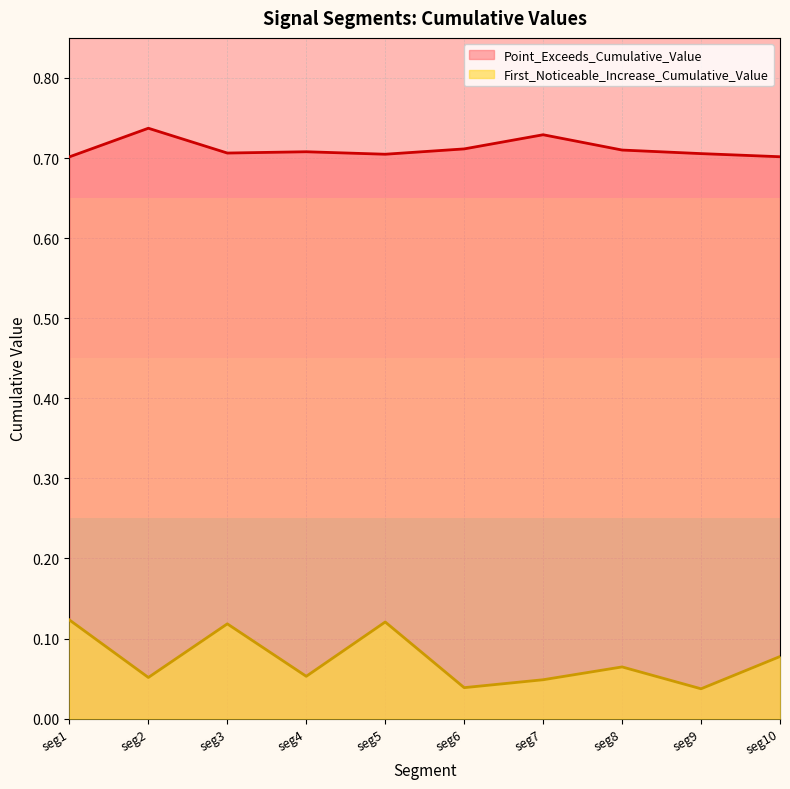

What is the maximum value shown in the chart?

0.7